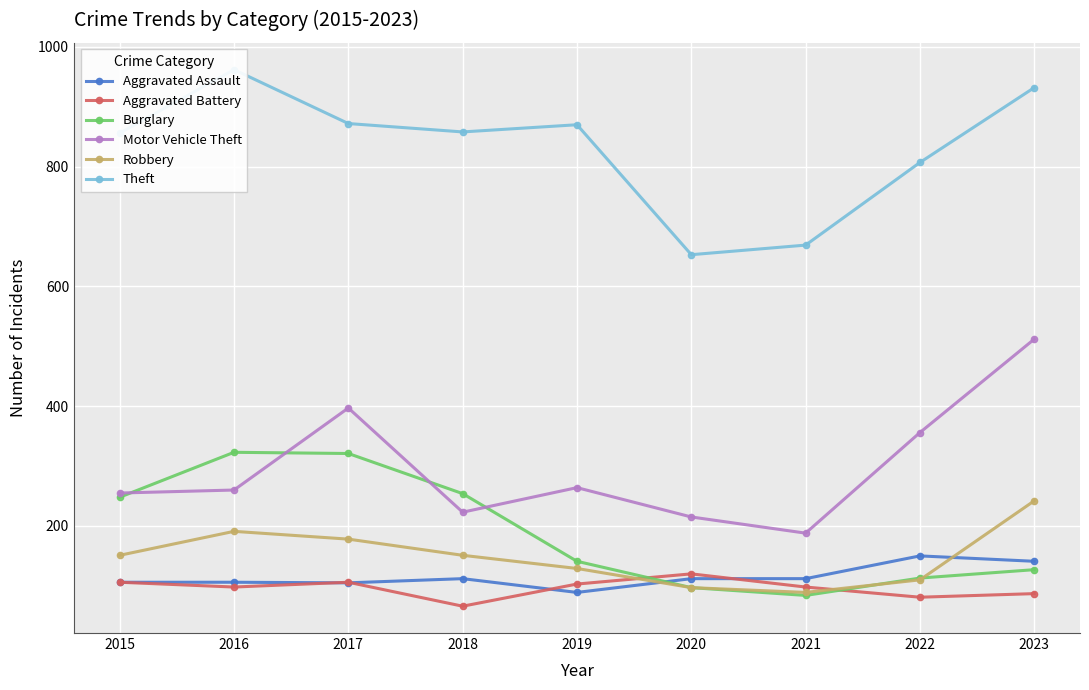

How many values in the Robbery series are below 151?

4